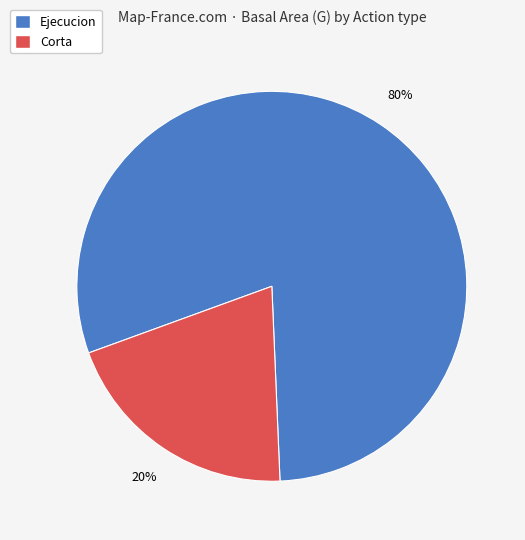

Does any single category account for the majority?

Yes